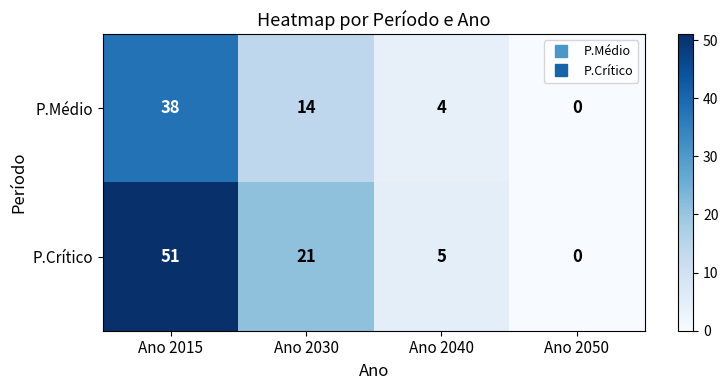

Is it true that P.Crítico equals 78 at Ano 2015?

False